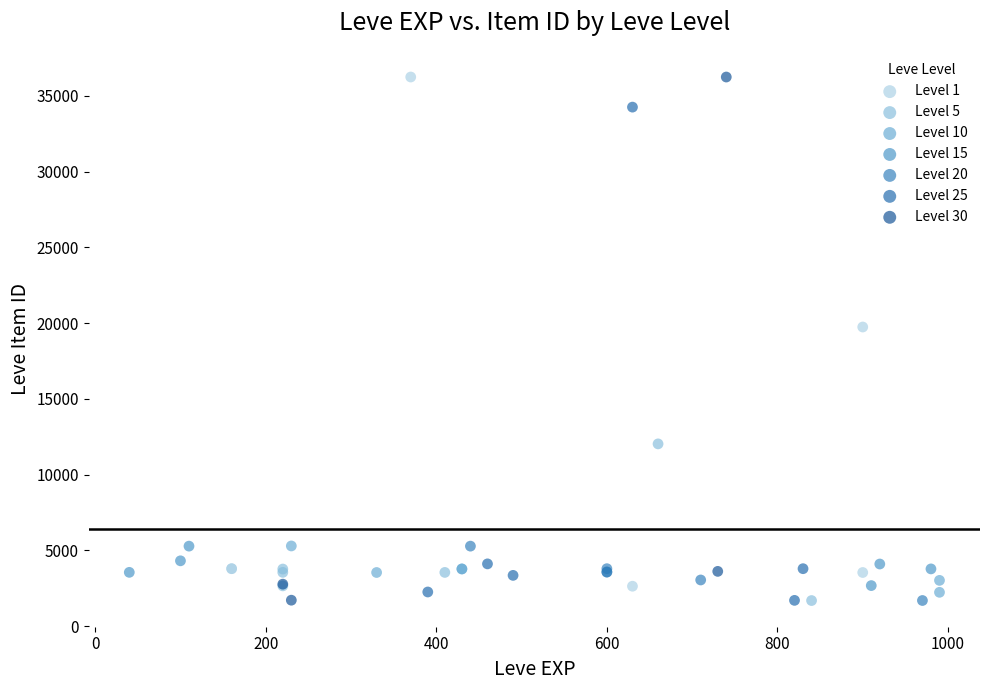

What are all the series names shown in the legend?

Level 1, Level 5, Level 10, Level 15, Level 20, Level 25, Level 30